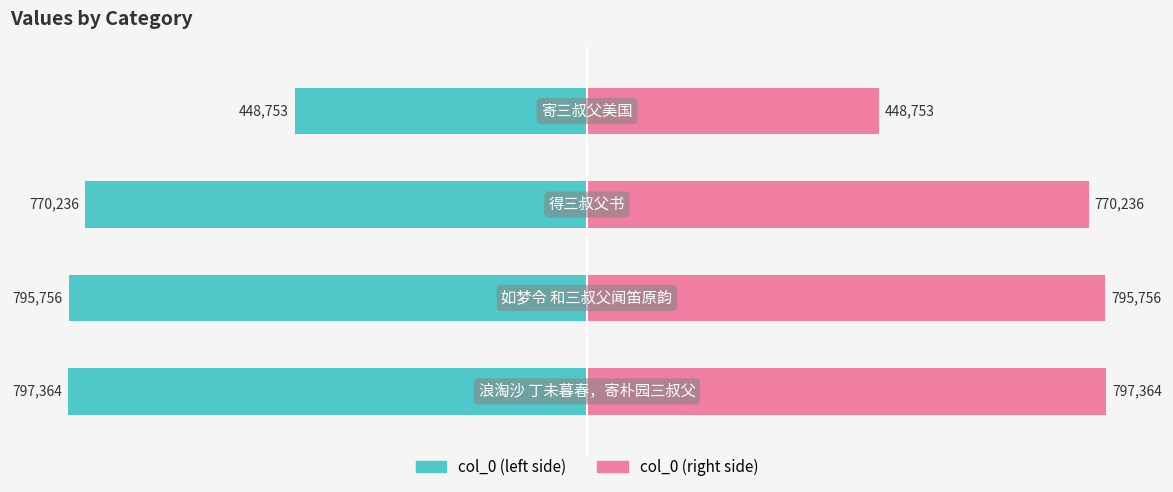

Which series has the widest spread of values?

col_0 (left)